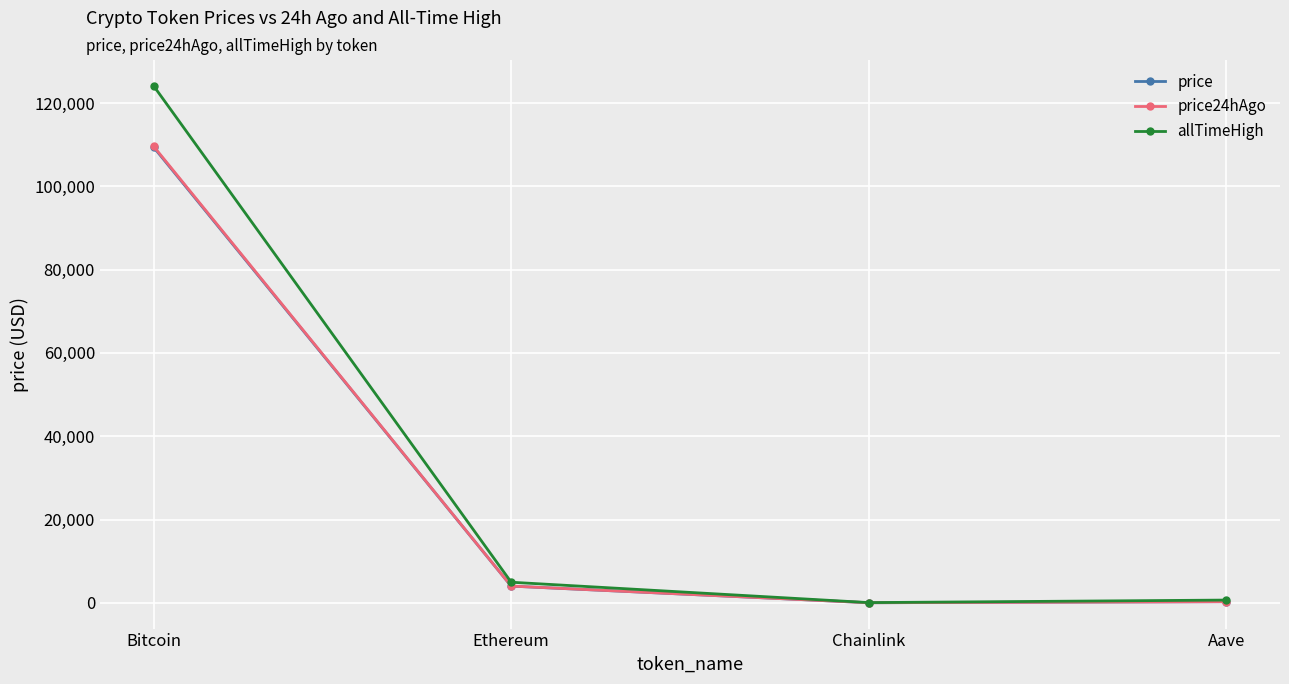

Which series has the widest spread of values?

allTimeHigh